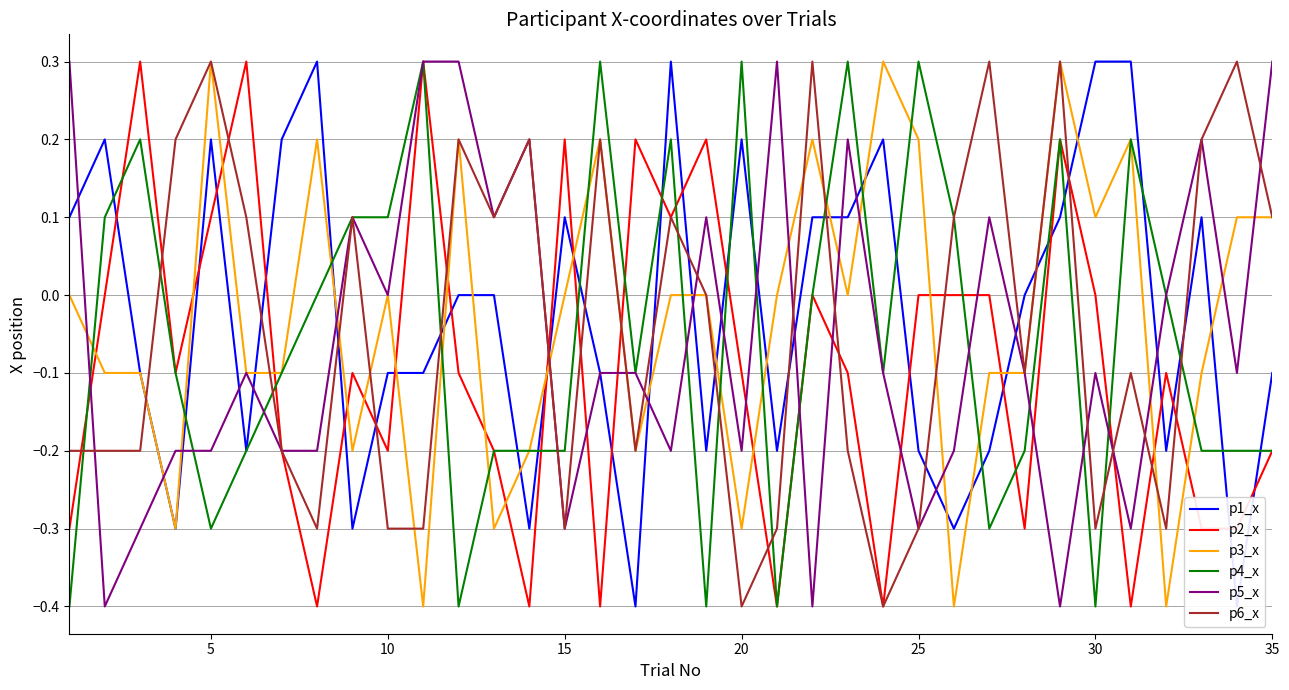

True or false: p2_x and p4_x intersect in this chart.

True